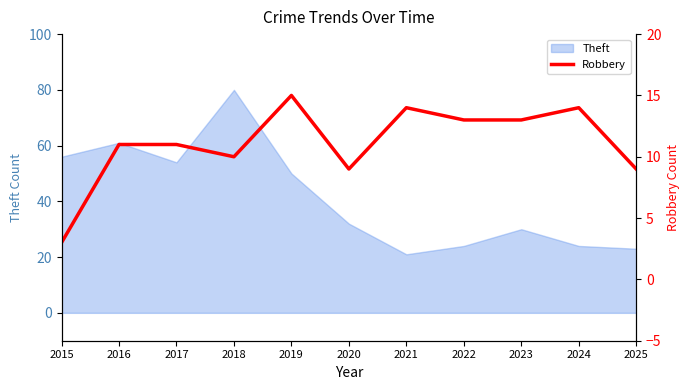

Is it true that the value at 2017 is 7?

False